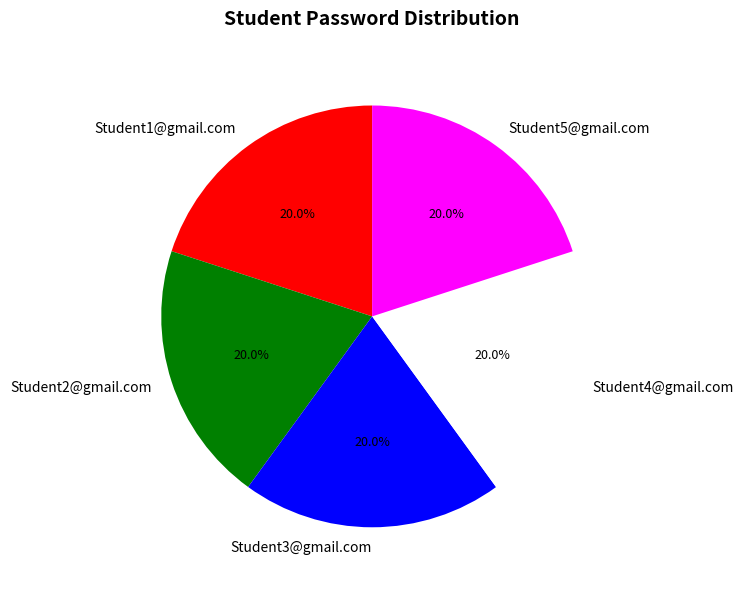

What is the total percentage of Student2@gmail.com and Student1@gmail.com?

40.0%